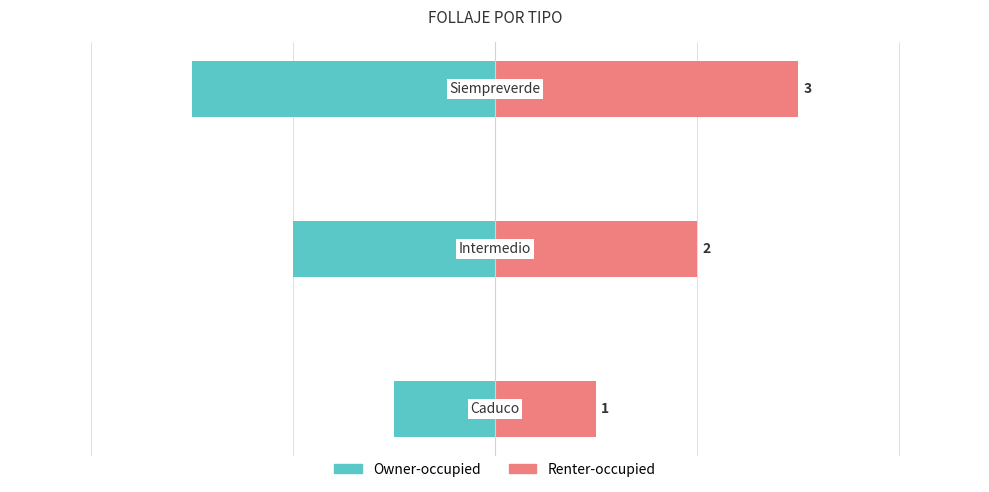

Read the Renter-occupied value at 0.

1